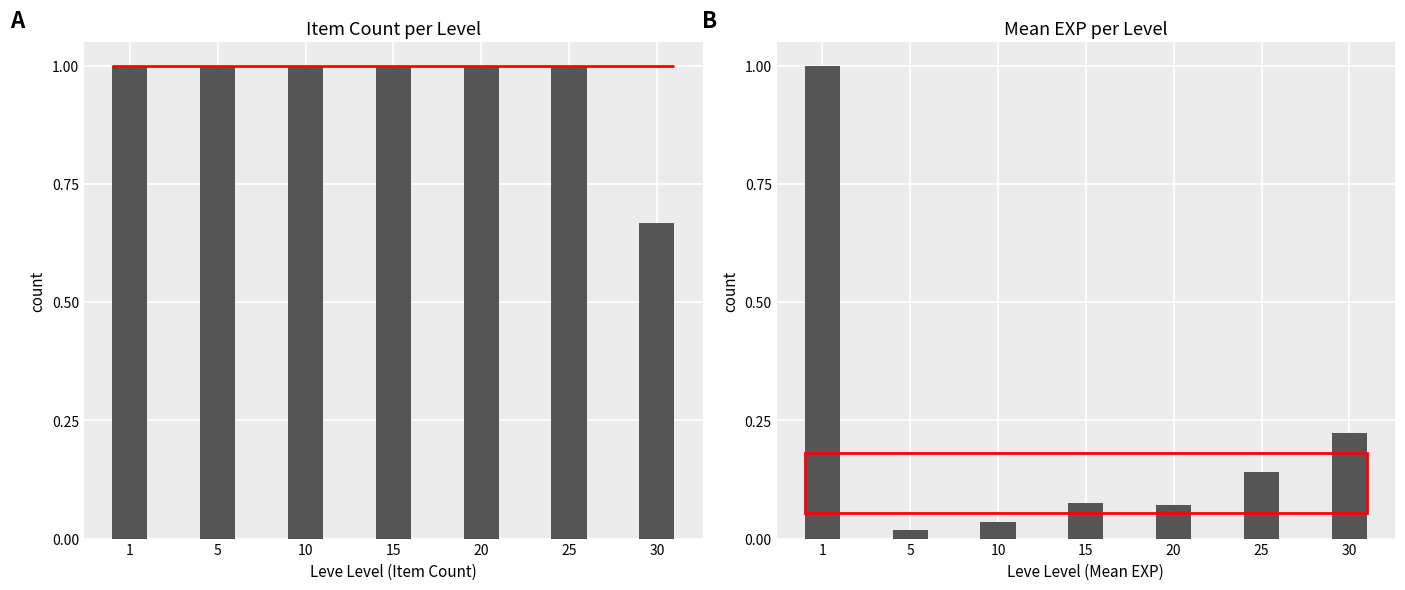

Which category has the lowest value across all series?

5